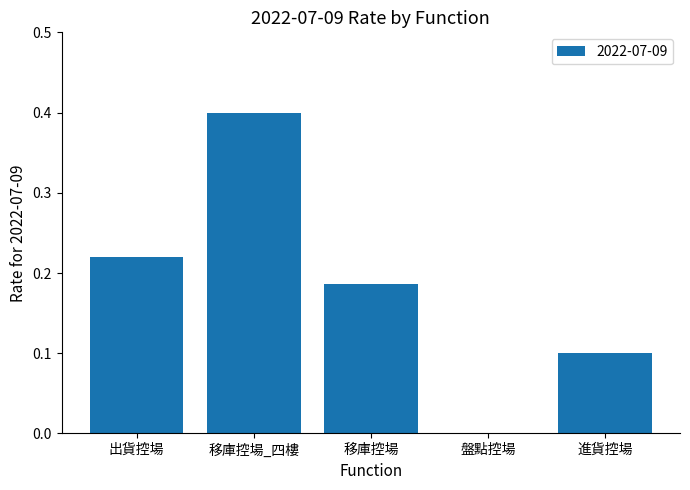

What is the maximum value shown in the chart?

0.4